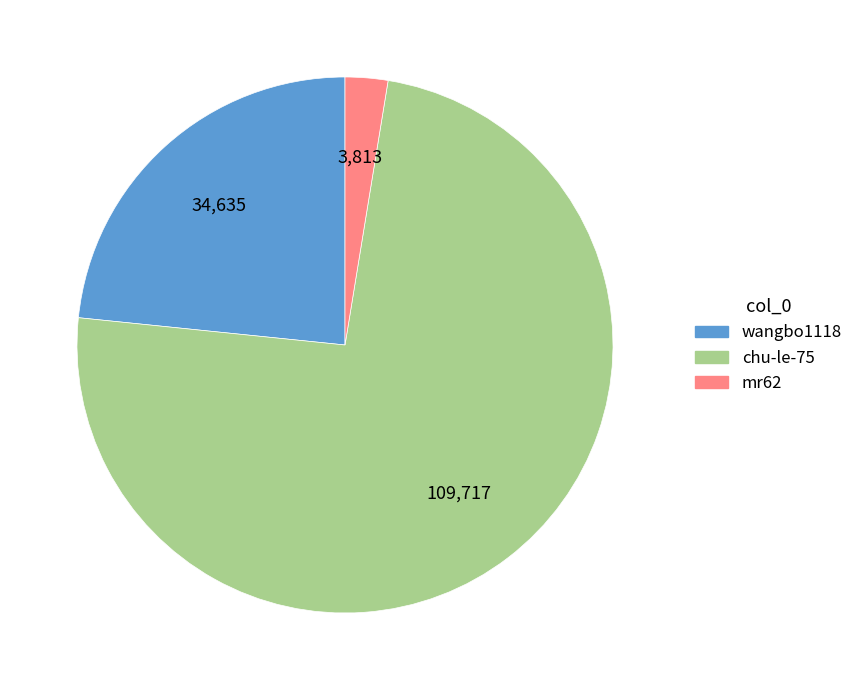

Is there any slice that represents more than half of the pie?

Yes